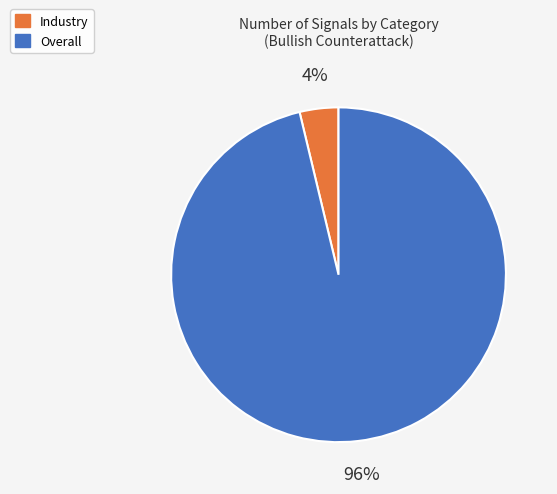

To the nearest percent, what is the average slice percentage?

50%